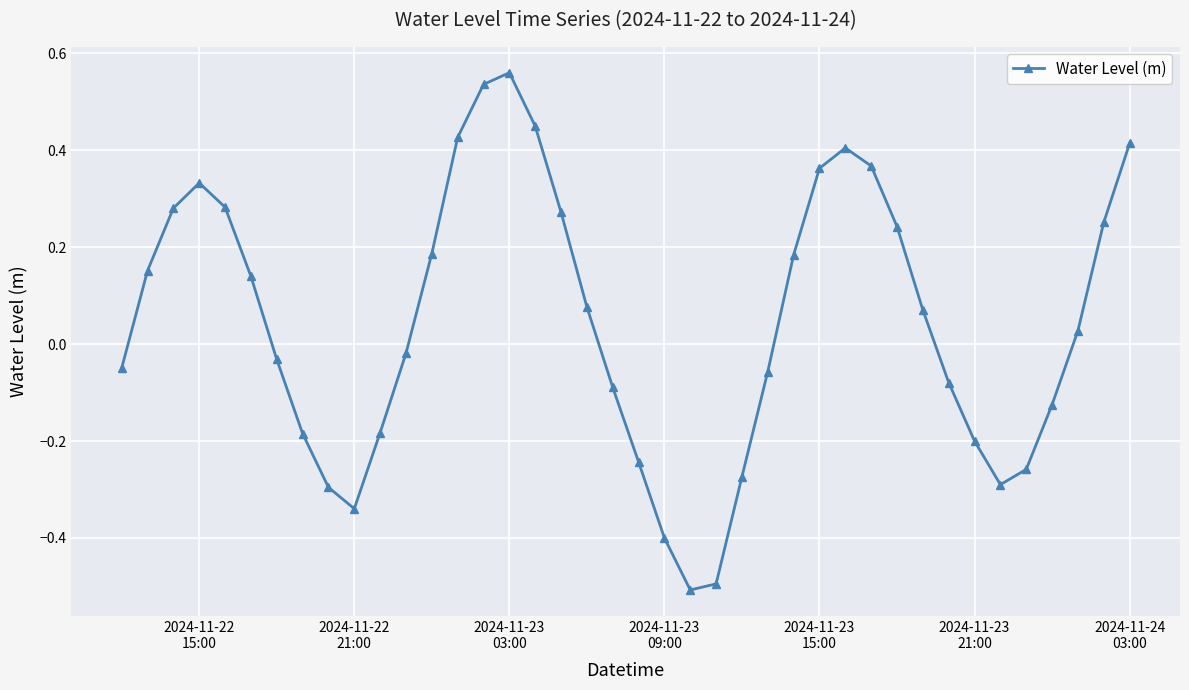

True or false: the data has more than 0 interior local peaks.

True